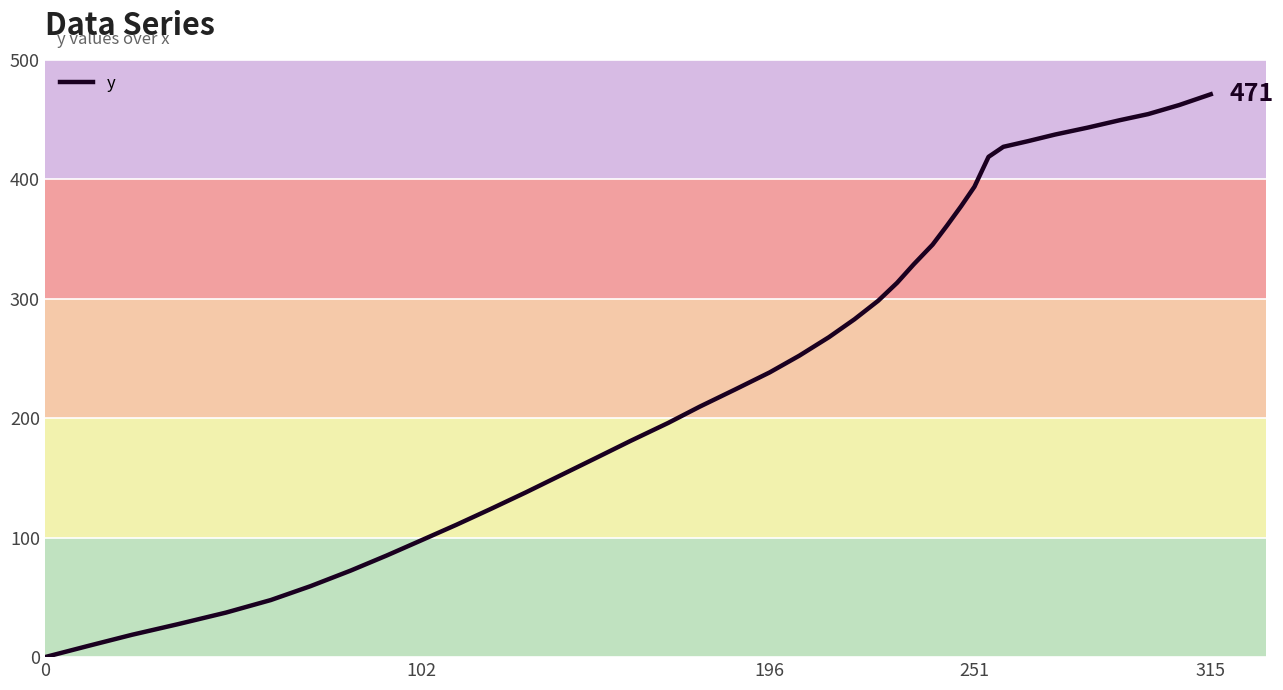

What is the maximum value shown in the chart?

471.3